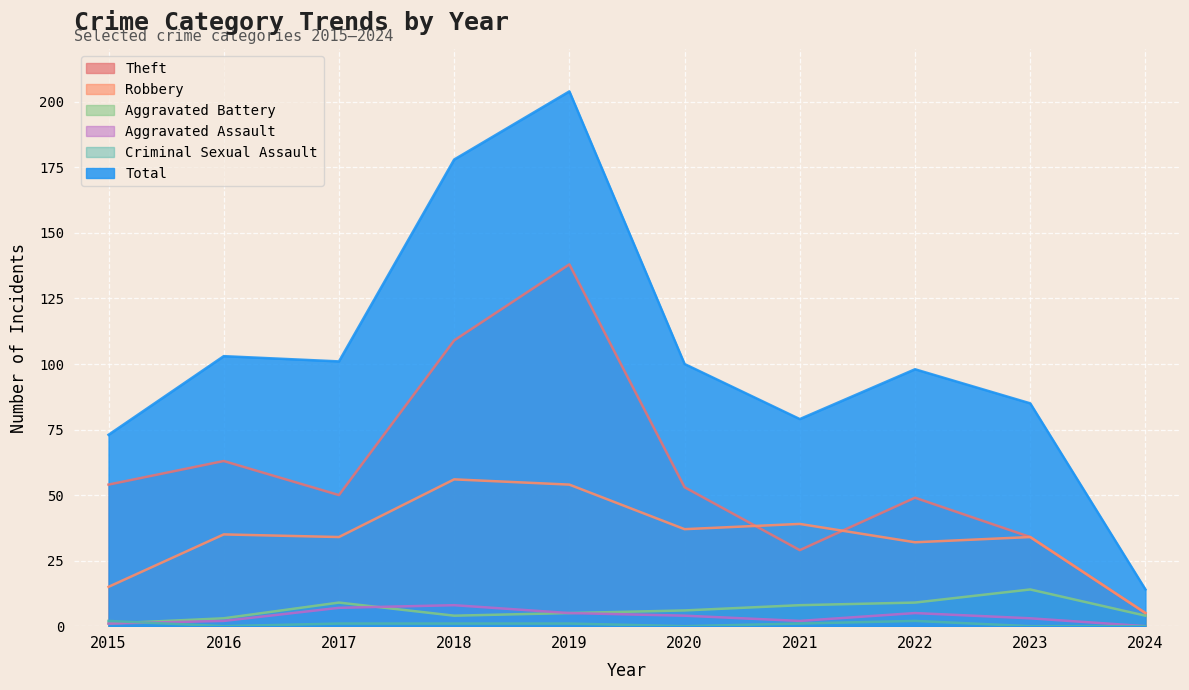

How many values in the Aggravated Battery series are below 6?

5